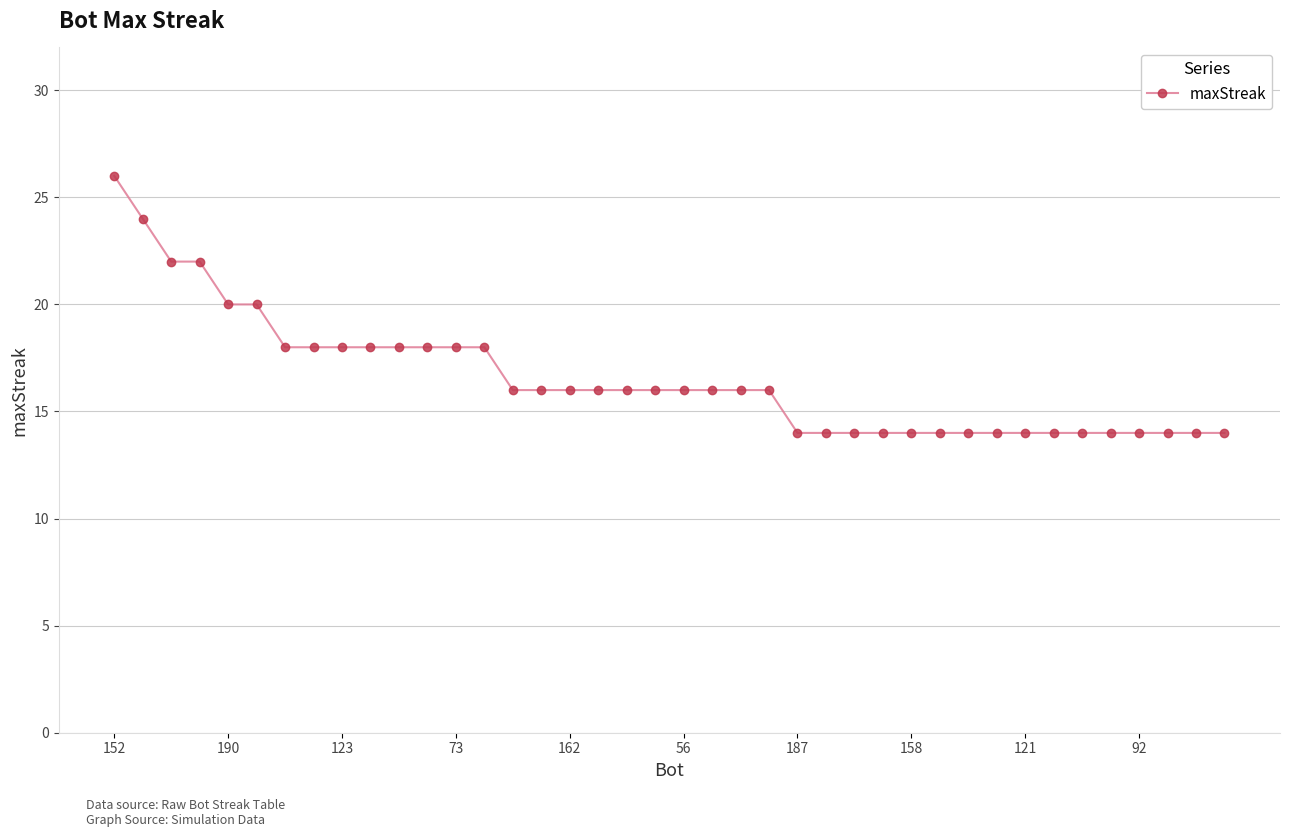

What is the maximum value shown in the chart?

26